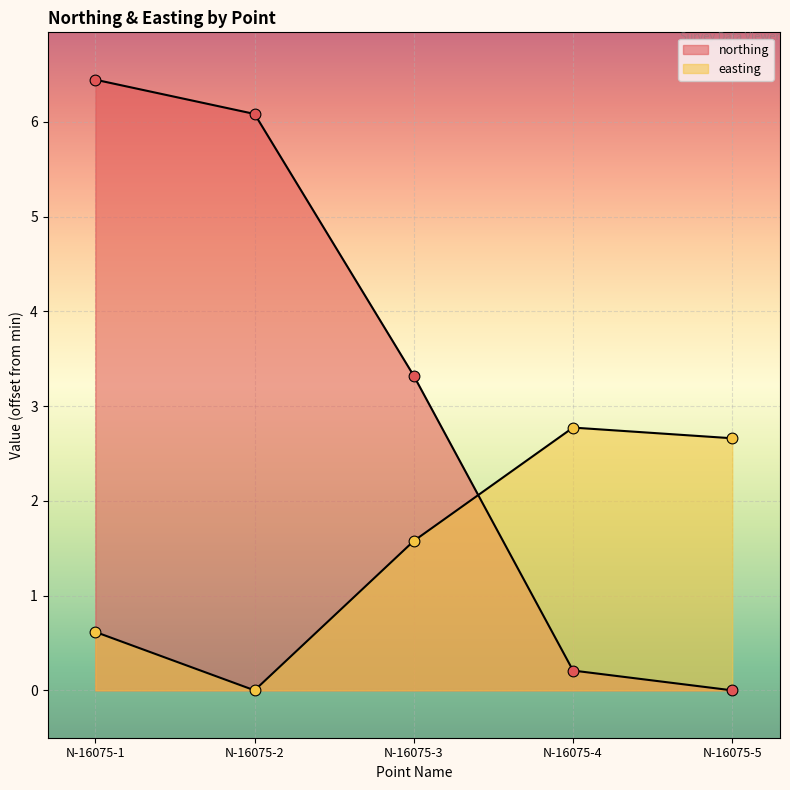

At how many categories does at least one series exceed 1?

5